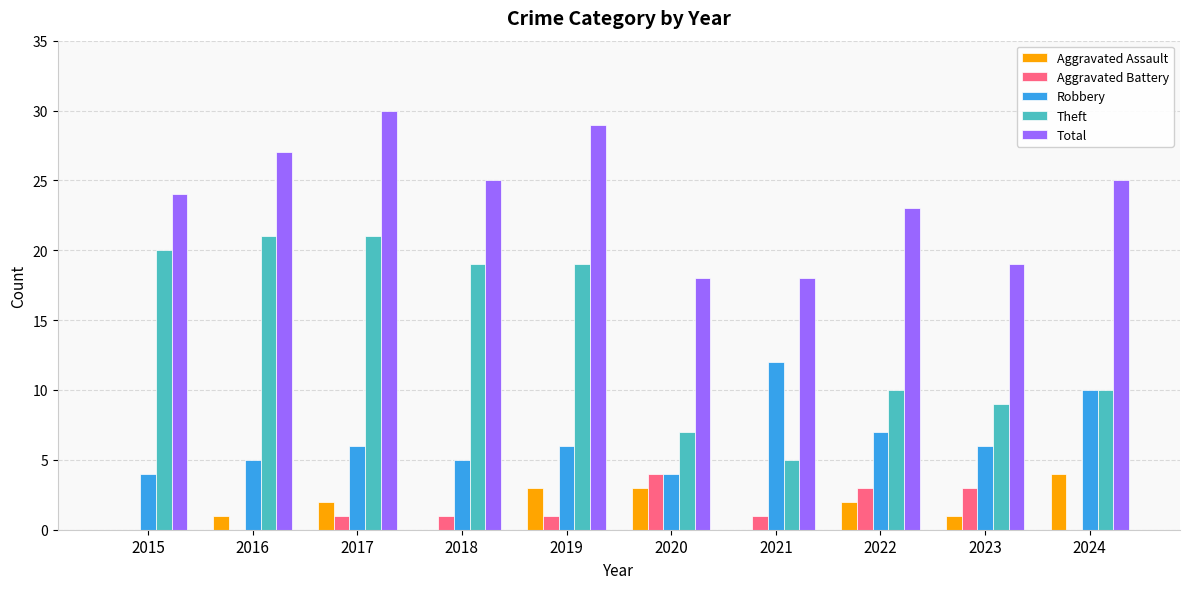

What is the sum of the Aggravated Assault values at 2023 and 2020?

4